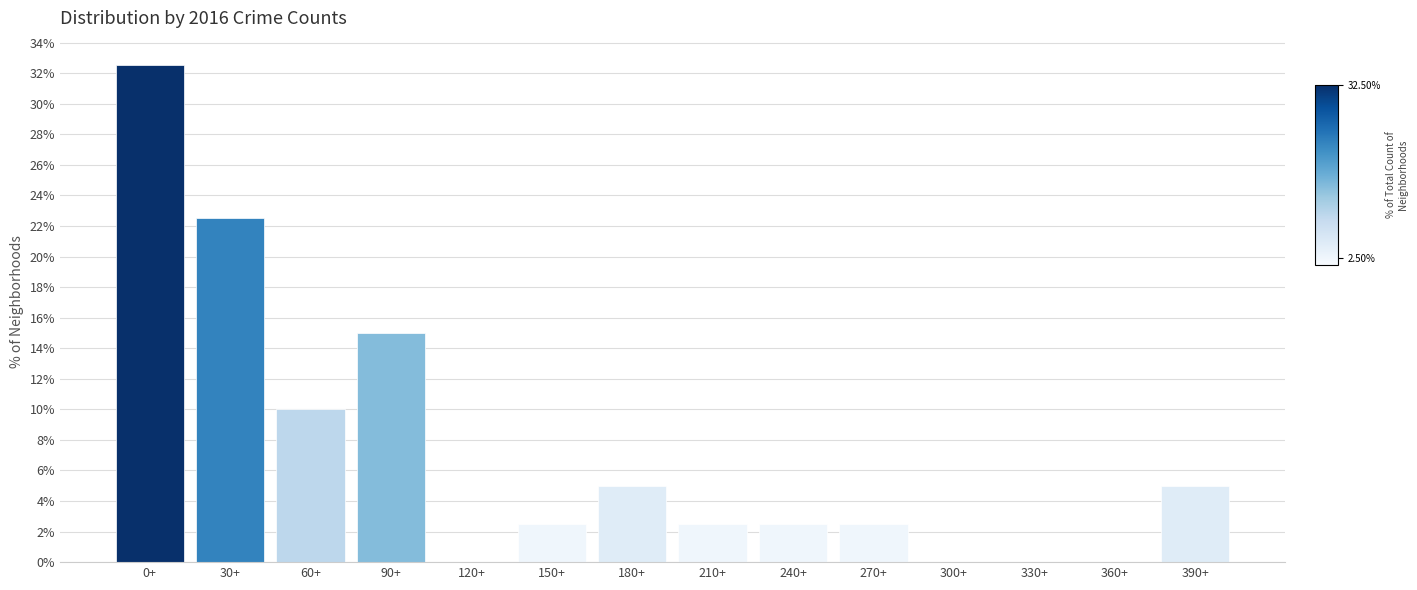

Reading left to right, transcribe all the data shown in this chart.

0+=32.5	30+=22.5	60+=10.0	90+=15.0	120+=0.0	150+=2.5	180+=5.0	210+=2.5	240+=2.5	270+=2.5	300+=0.0	330+=0.0	360+=0.0	390+=5.0